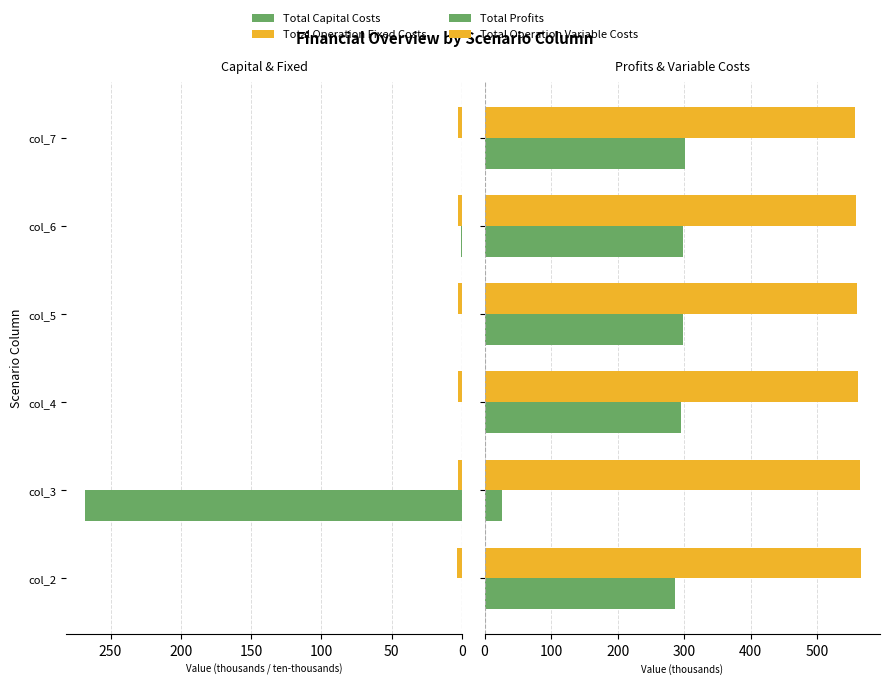

What is the average value of the Total Operation Fixed Costs series?

2.9